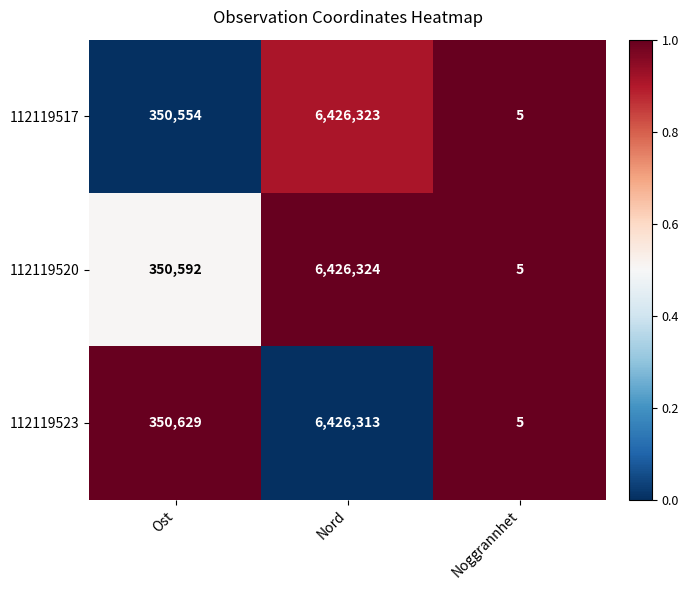

What is the difference between the 112119517 values at Noggrannhet and Ost?

350549